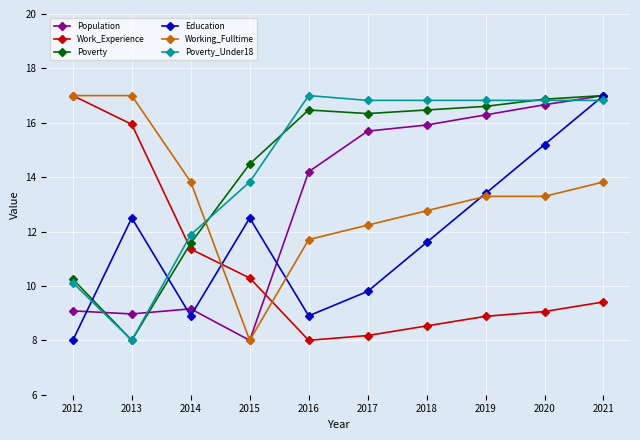

Between 2016 and 2020, which series saw the biggest shift?

Education